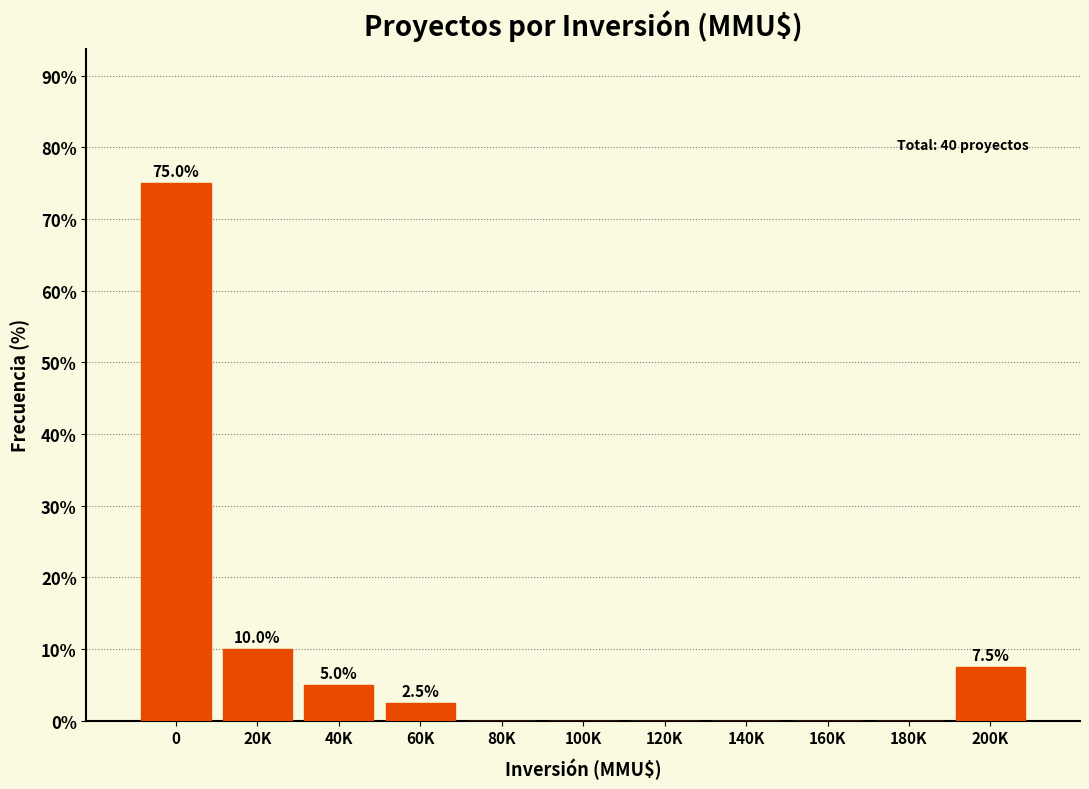

Reading left to right, what are all the values shown in this chart?

0=75.0	20K=10.0	40K=5.0	60K=2.5	80K=0.0	100K=0.0	120K=0.0	140K=0.0	160K=0.0	180K=0.0	200K=7.5